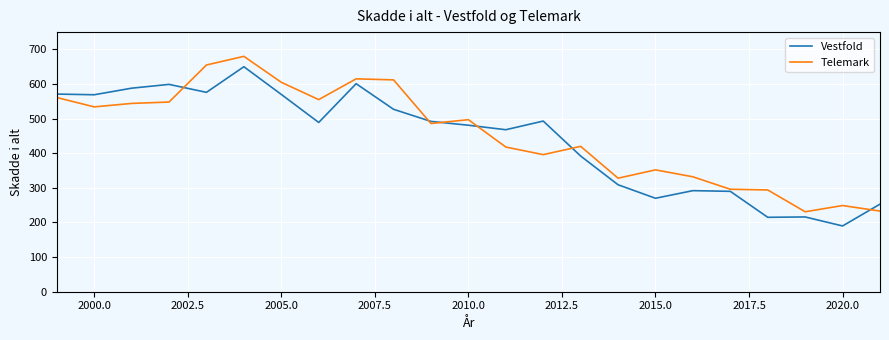

What is the greatest value displayed?

680